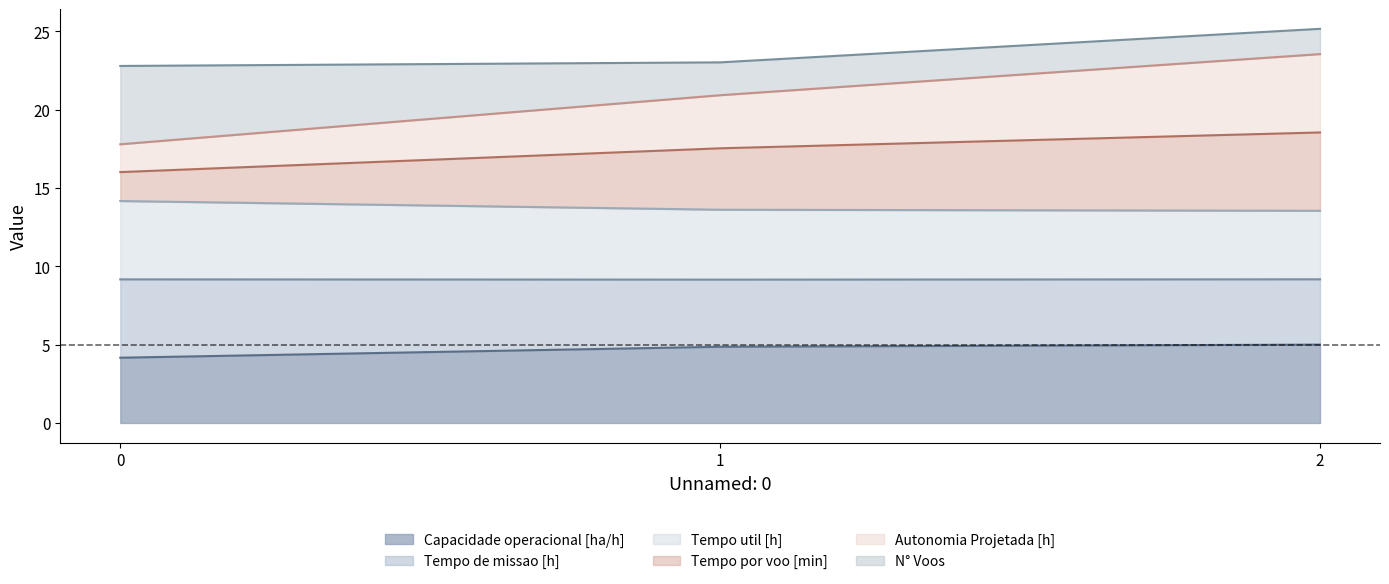

Count the number of categories in the chart.

3